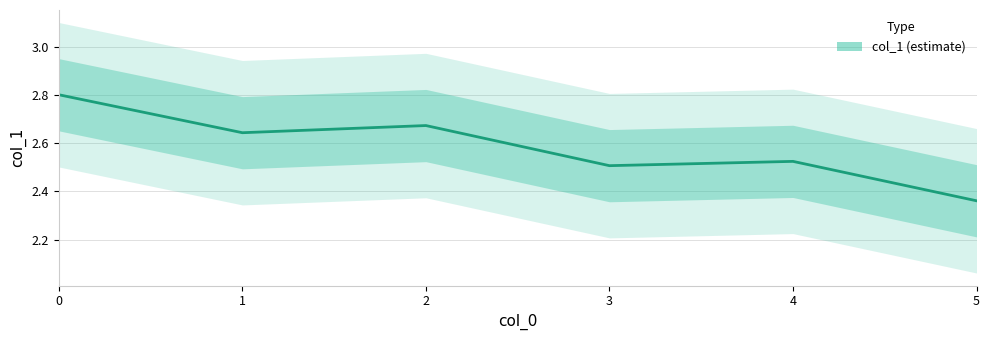

What is the value of the 2nd point from the left?

2.6